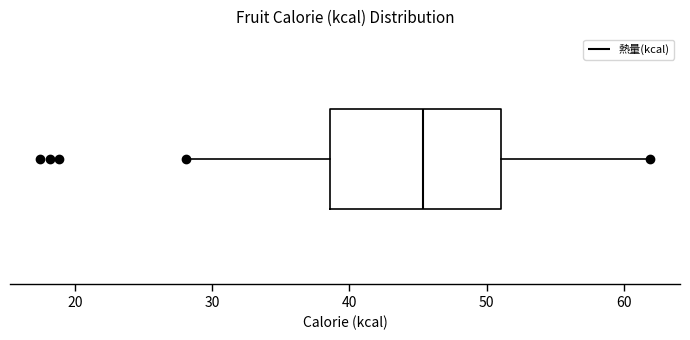

Read this box plot against the x-axis: the position of the median line, the range covered by the box, and the ends of both whiskers. The values are not printed on the chart, so give them approximately, as read against the axis.

median 45, box 39 to 51, whiskers 28 to 62